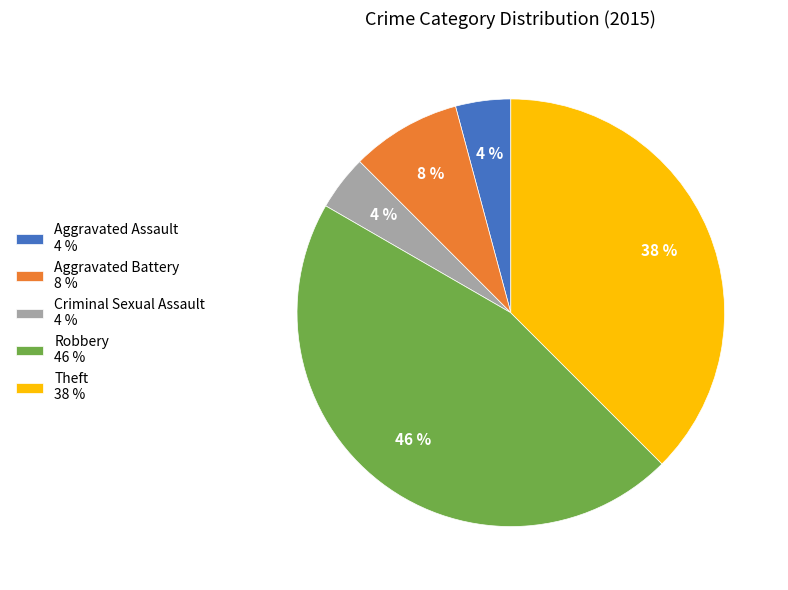

Between Theft and Robbery, which is larger?

Robbery